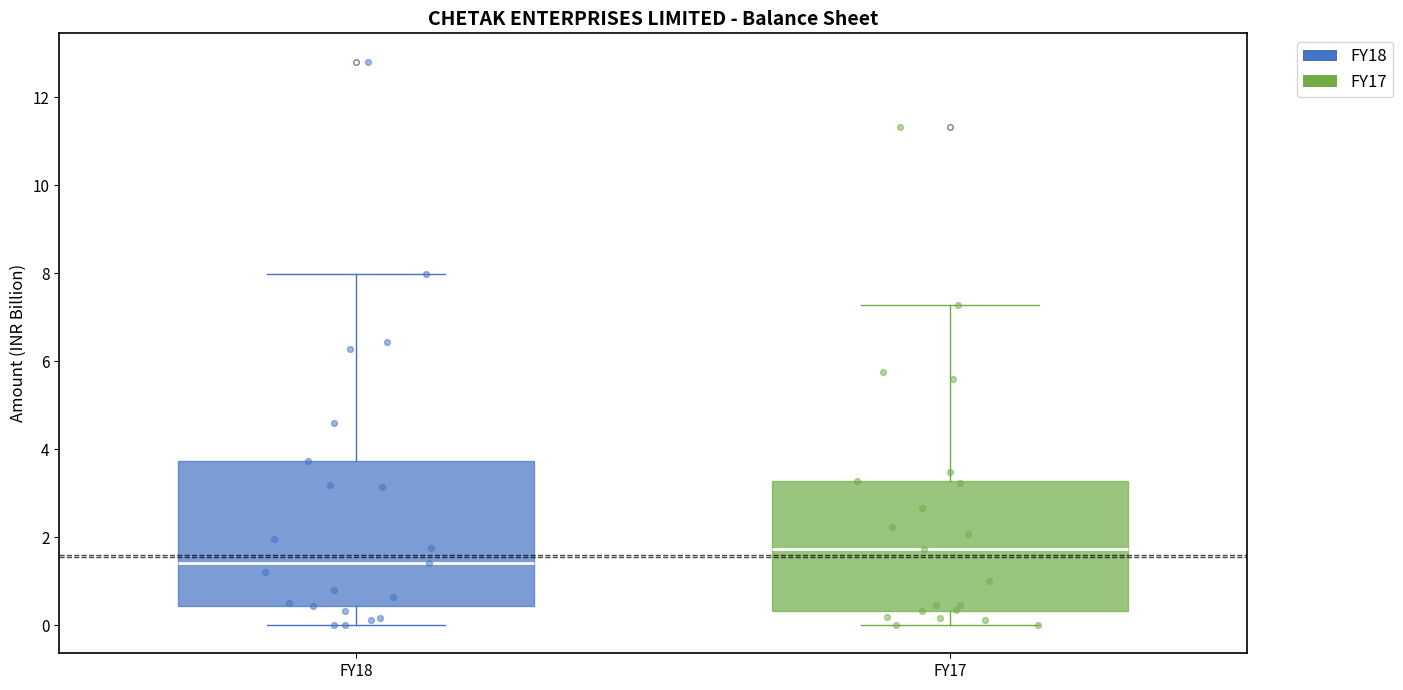

Which box's median line is the lowest?

FY18